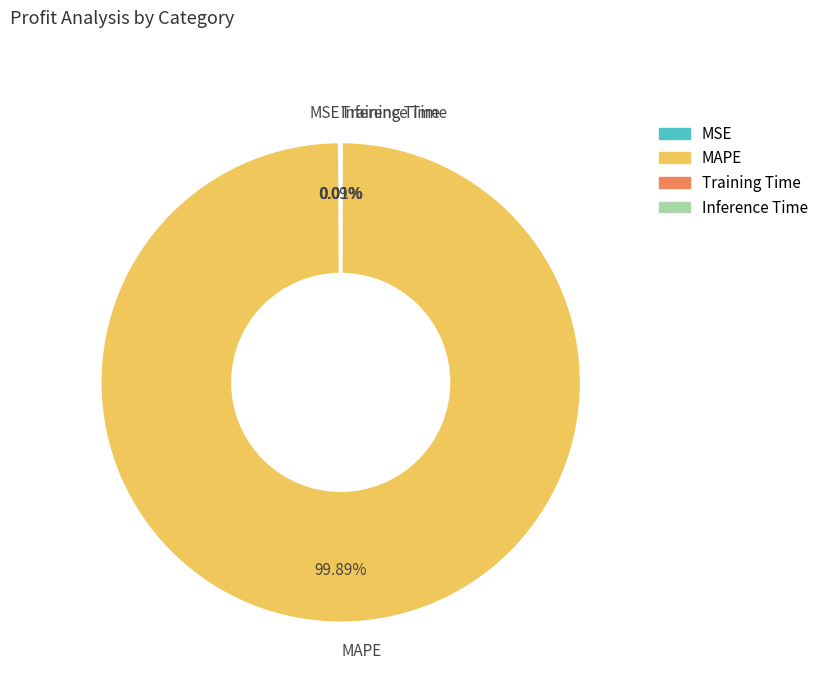

Which slice is the largest?

MAPE